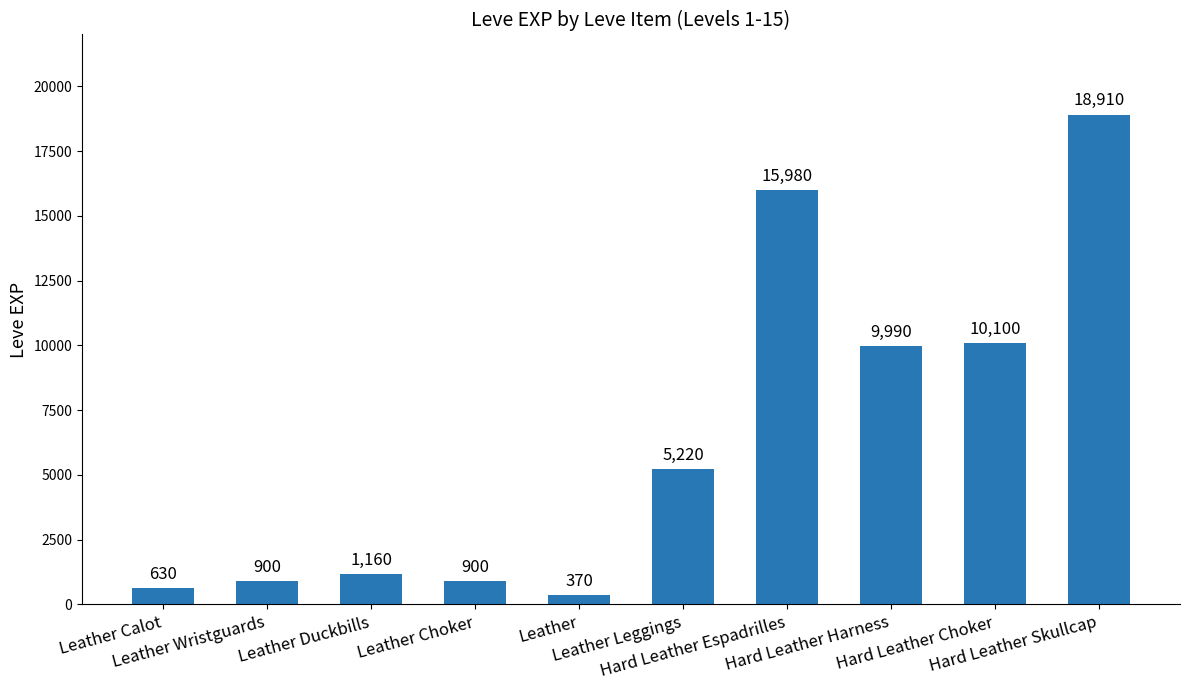

What value does the data have at Leather Calot, to the nearest 50?

650